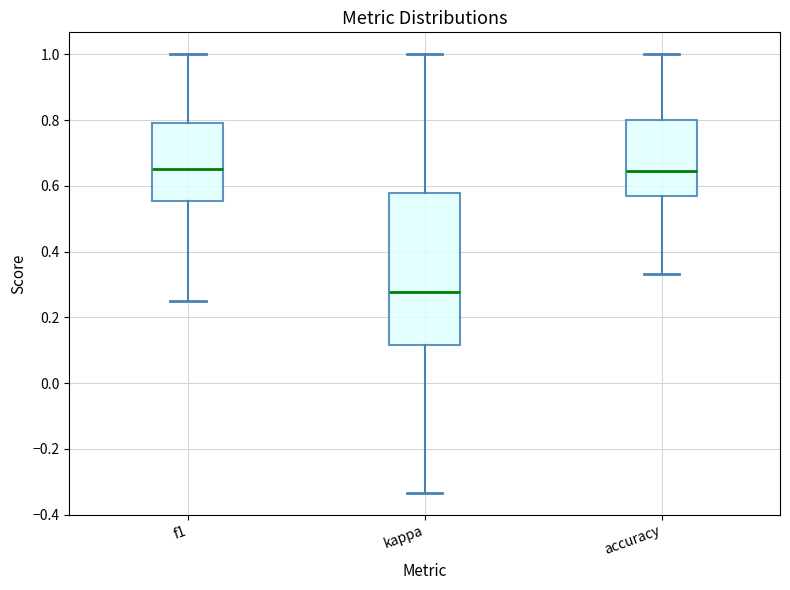

Reading left to right, read every box against the y-axis: the position of its median line, the range the box covers, and the ends of its whiskers. The values are not printed on the chart, so give them approximately, as read against the axis.

f1: median 0.66, box 0.56 to 0.80, whiskers 0.26 to 1.00
kappa: median 0.28, box 0.12 to 0.58, whiskers -0.34 to 1.00
accuracy: median 0.64, box 0.56 to 0.80, whiskers 0.34 to 1.00